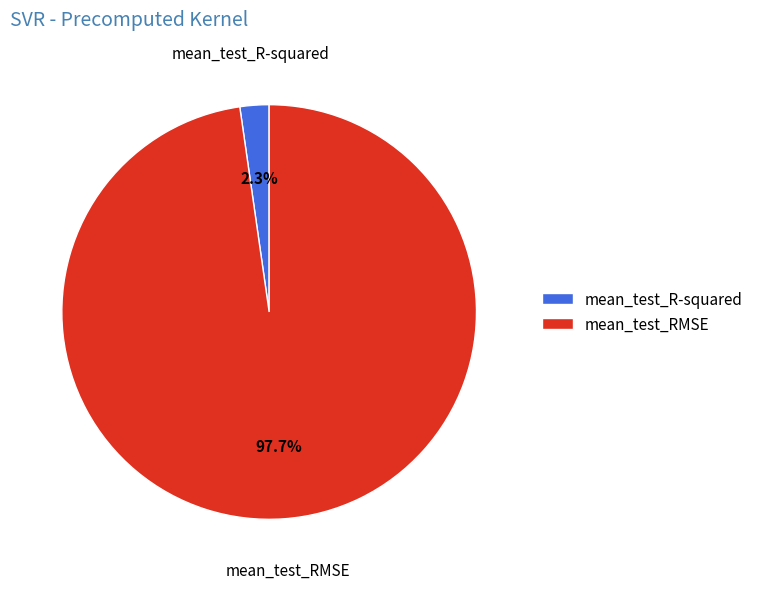

Count the number of slices in the pie.

2